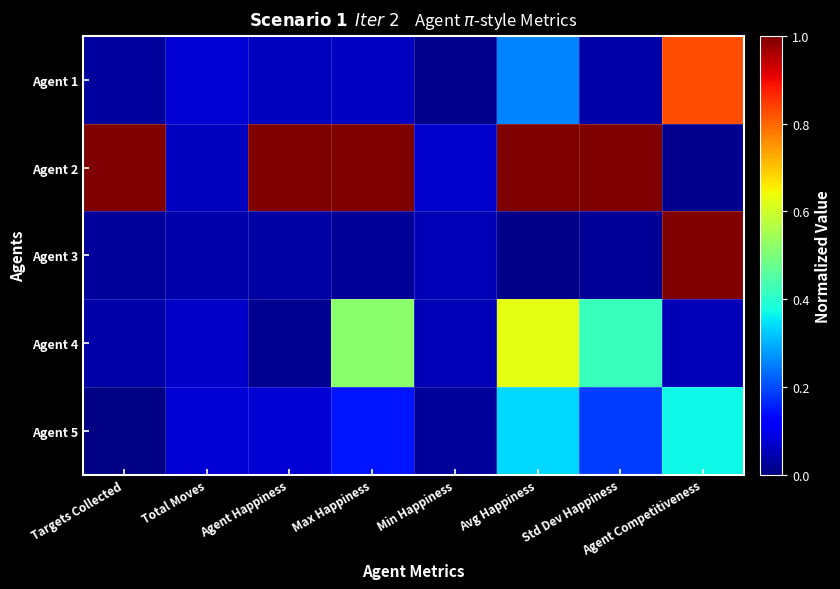

Rank the series at Min Happiness from highest to lowest value.

Agent 2, Agent 3, Agent 4, Agent 5, Agent 1